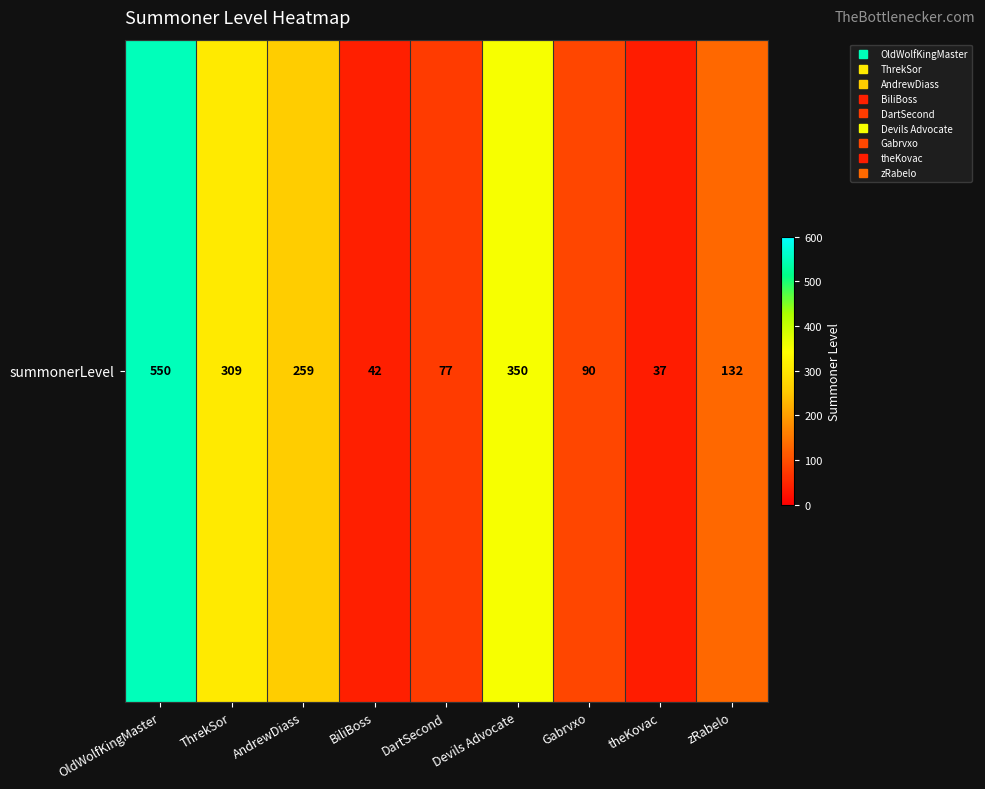

How many data points are above 132?

4